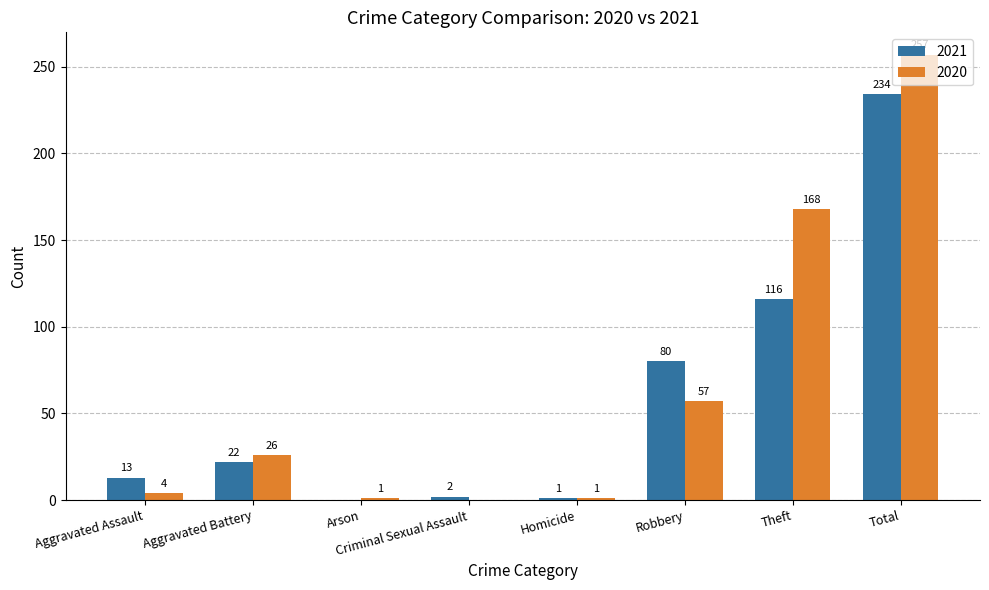

Which series has the largest total across all categories?

2020